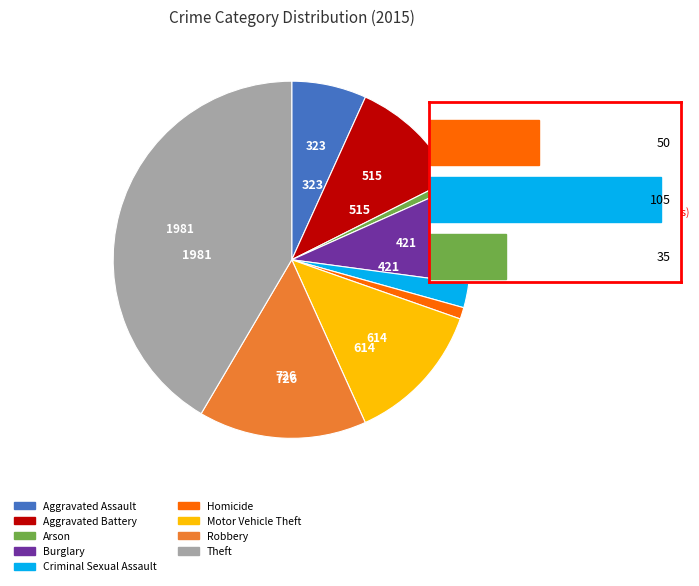

Do Arson and Burglary together represent more than half of the pie?

No